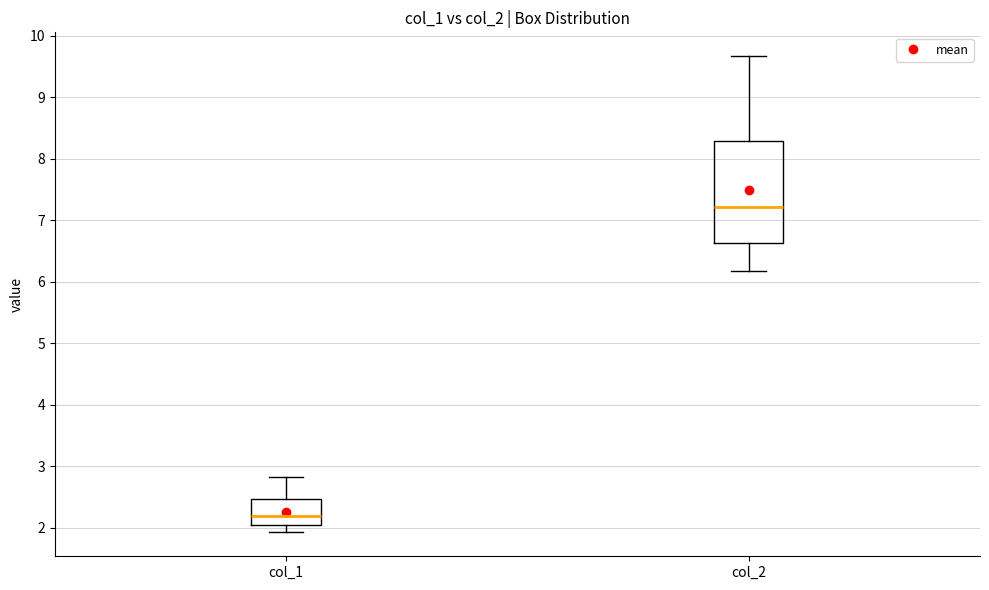

Which box has the highest median line?

col_2